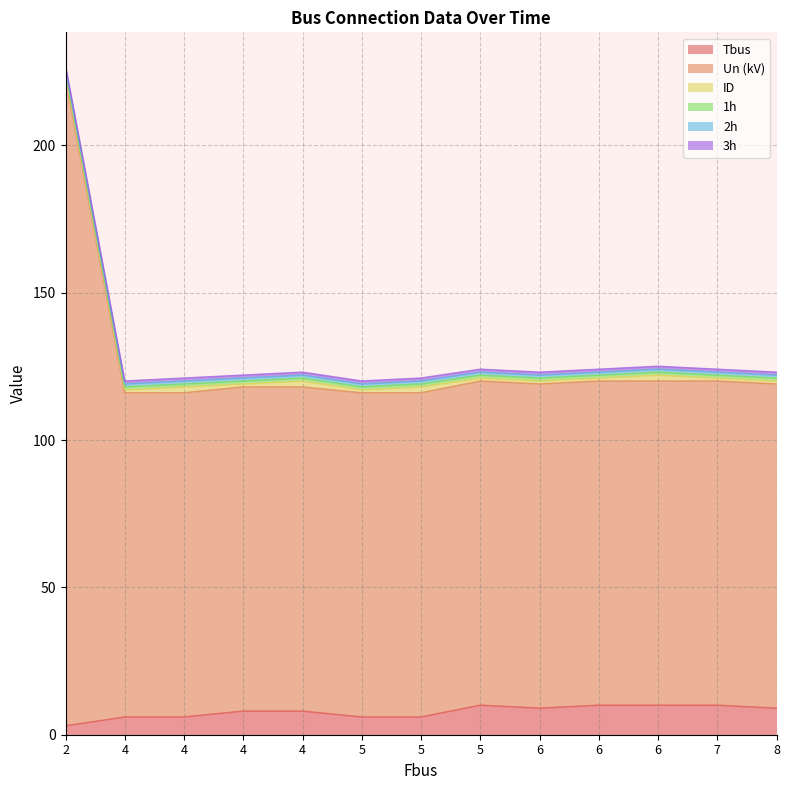

At 7, list the series in order from largest to smallest.

Un (kV), Tbus, ID, 1h, 2h, 3h